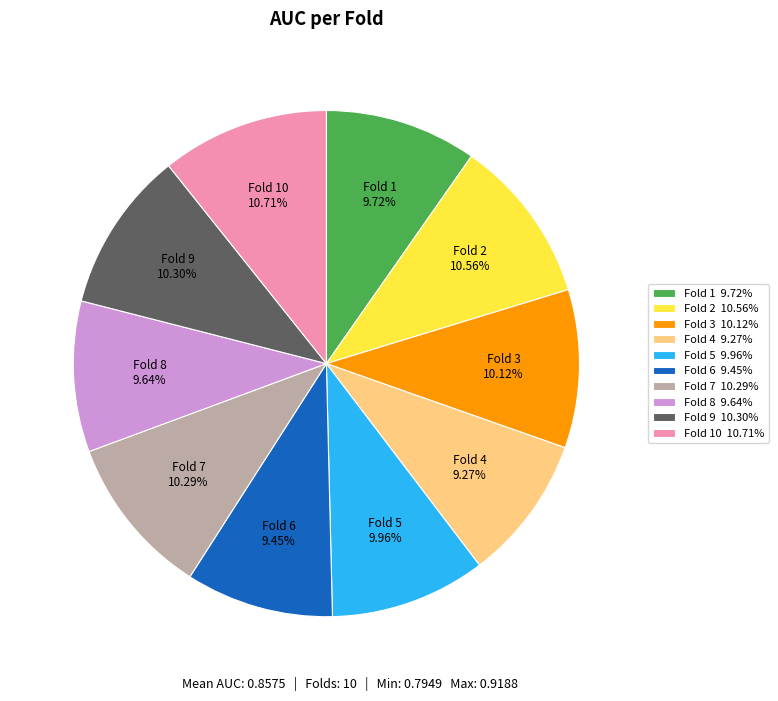

Is there any slice that represents more than half of the pie?

No